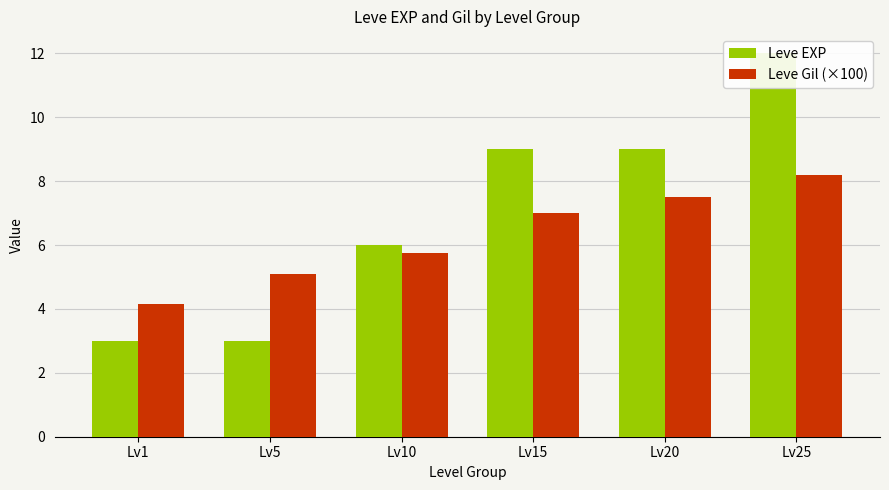

The value of Leve Gil (×100) at Lv20 is 7.5. True or false?

True